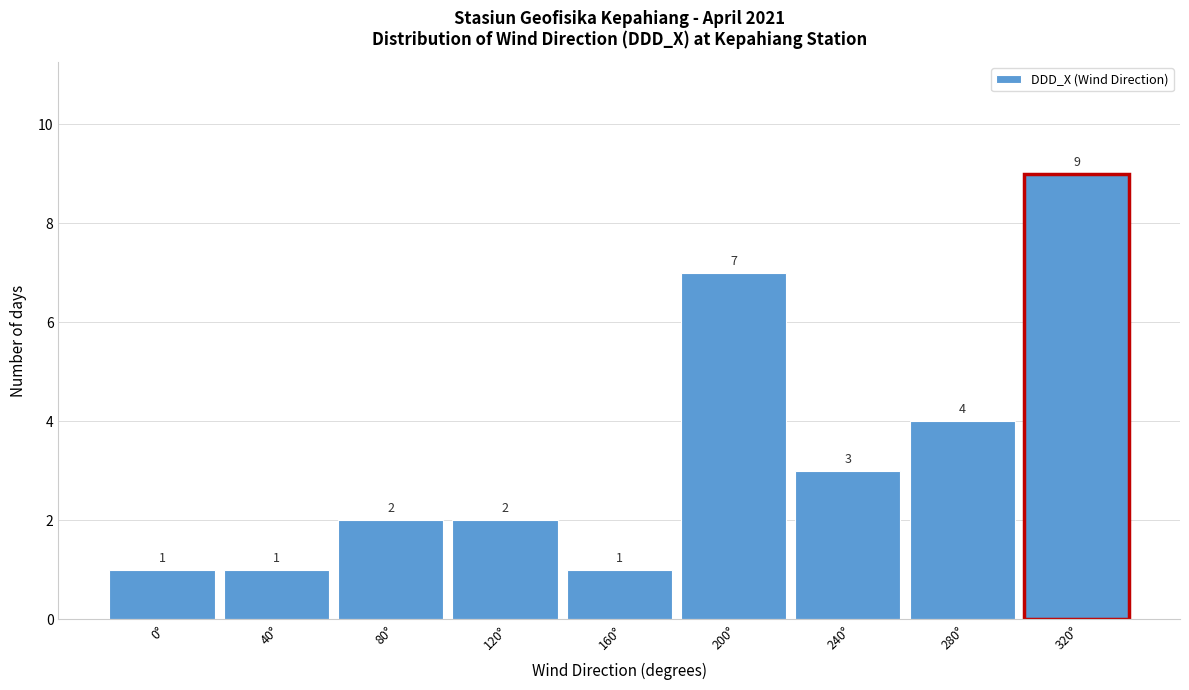

Reading left to right, what are all the values shown in this chart?

0°=1	40°=1	80°=2	120°=2	160°=1	200°=7	240°=3	280°=4	320°=9